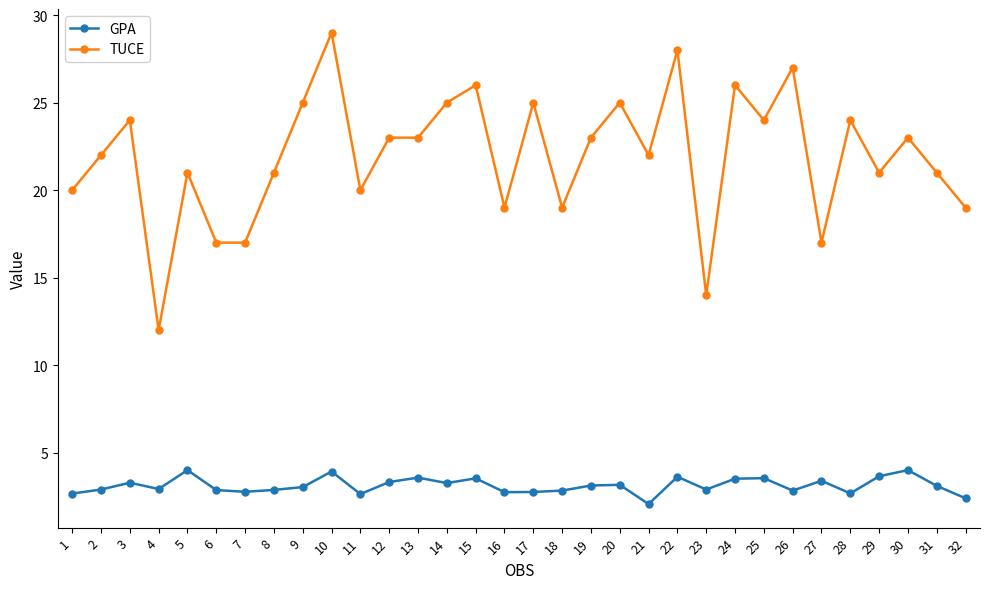

True or false: GPA has more than 0 interior local peaks.

True